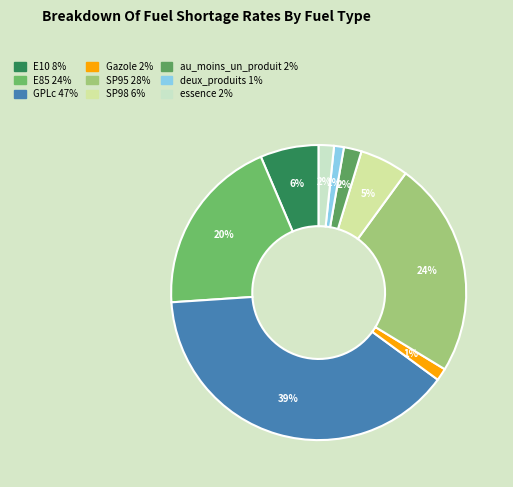

Which slice is the largest?

GPLc